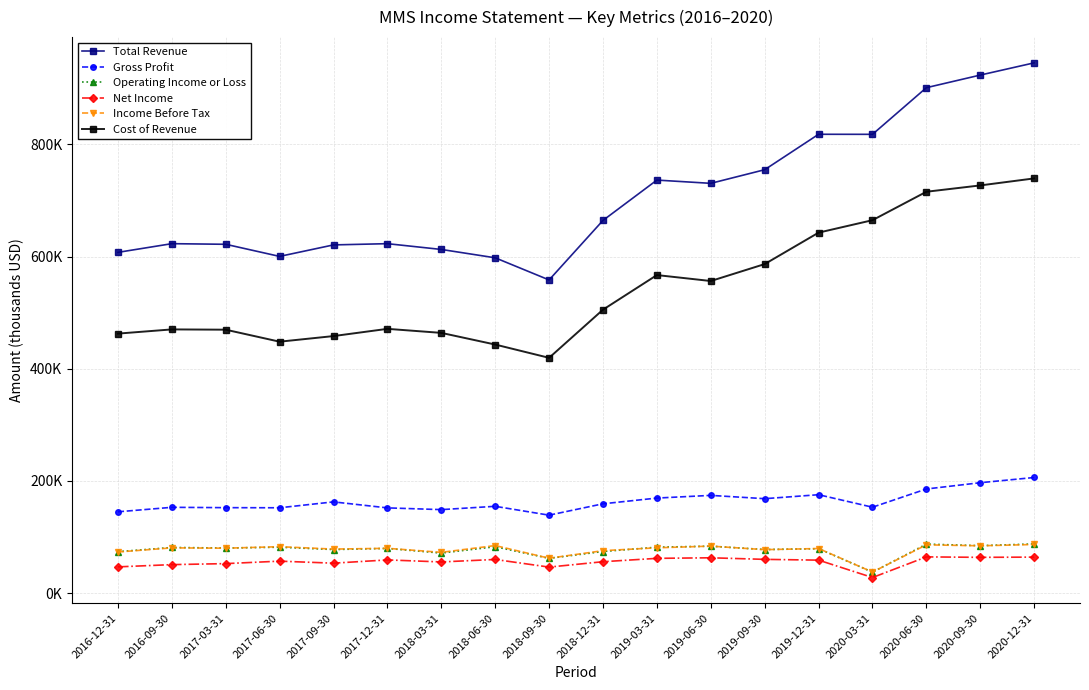

What is the label of the 10th point from the left?

2018-12-31